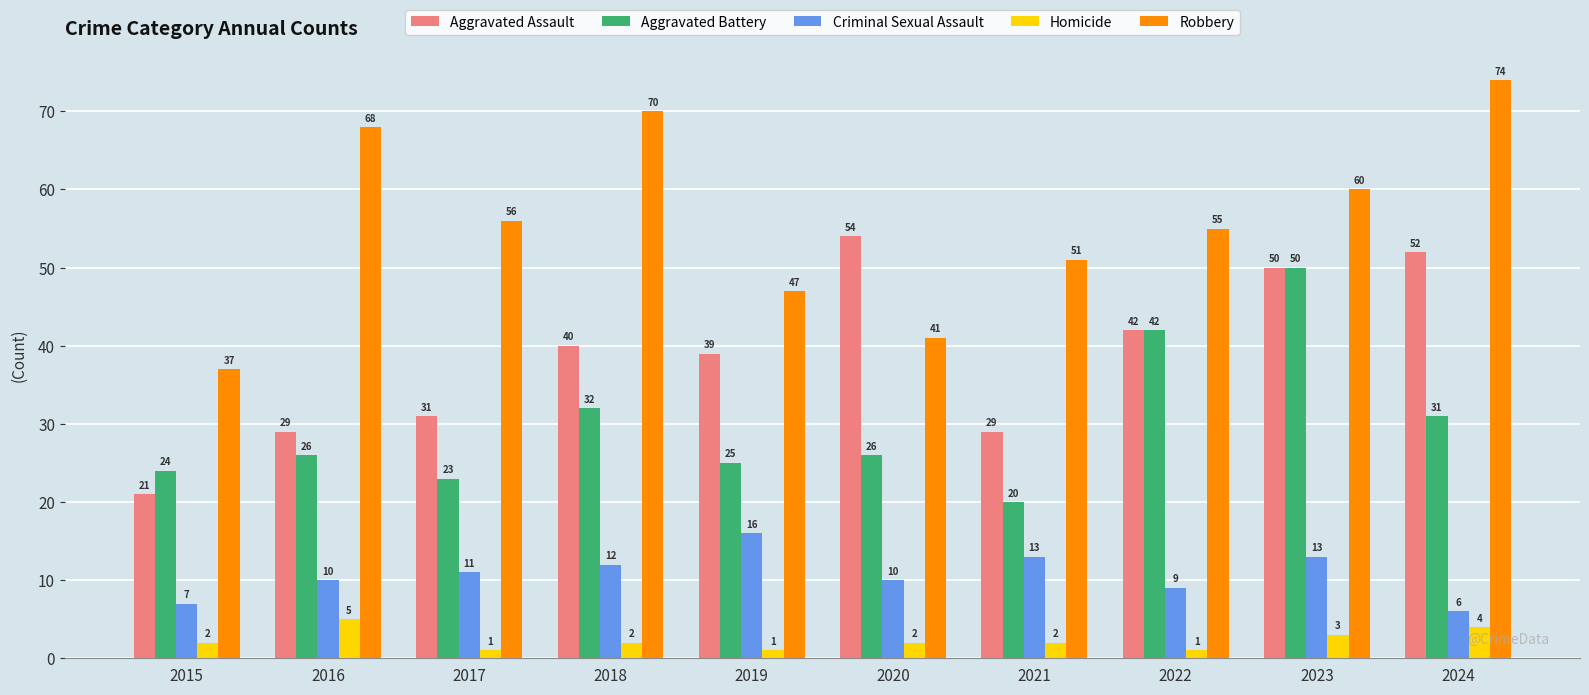

What is the difference between the maximum and minimum values in the Aggravated Battery series?

30